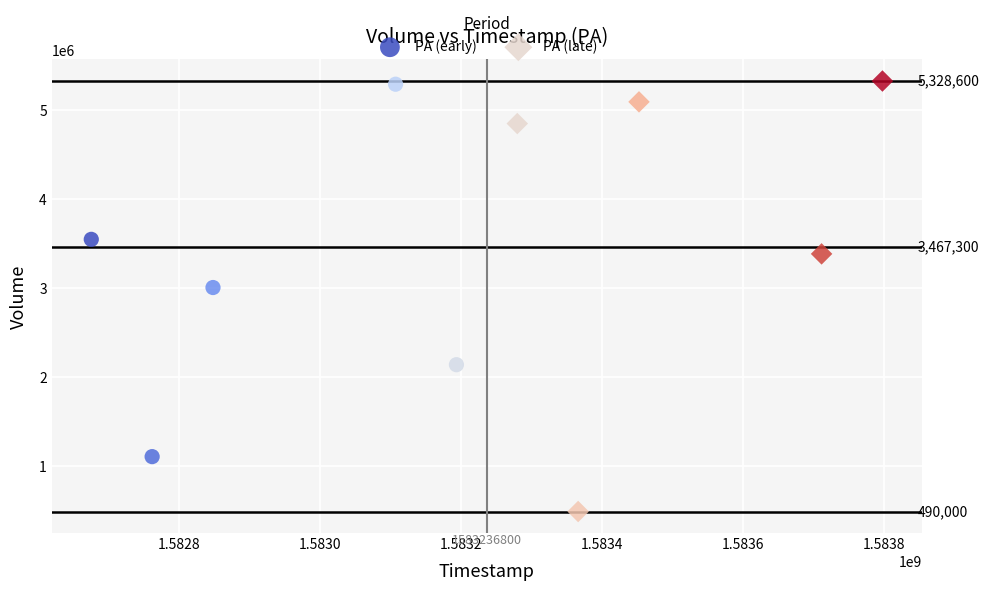

Which series has the largest Y range (max minus min)?

PA (late)